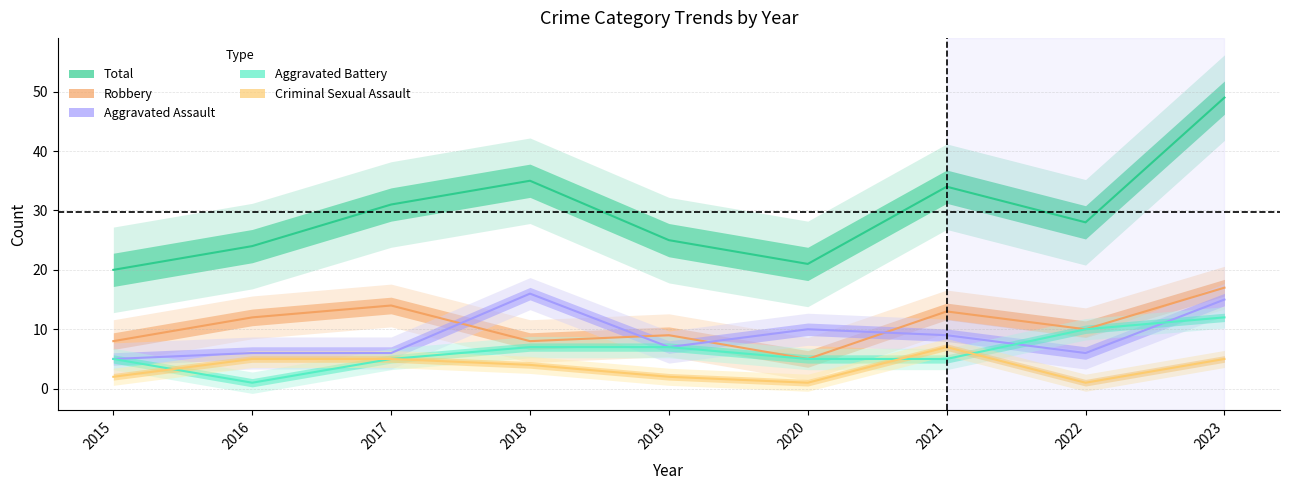

In Robbery, how many points are lower than both neighbors (excluding endpoints)?

3